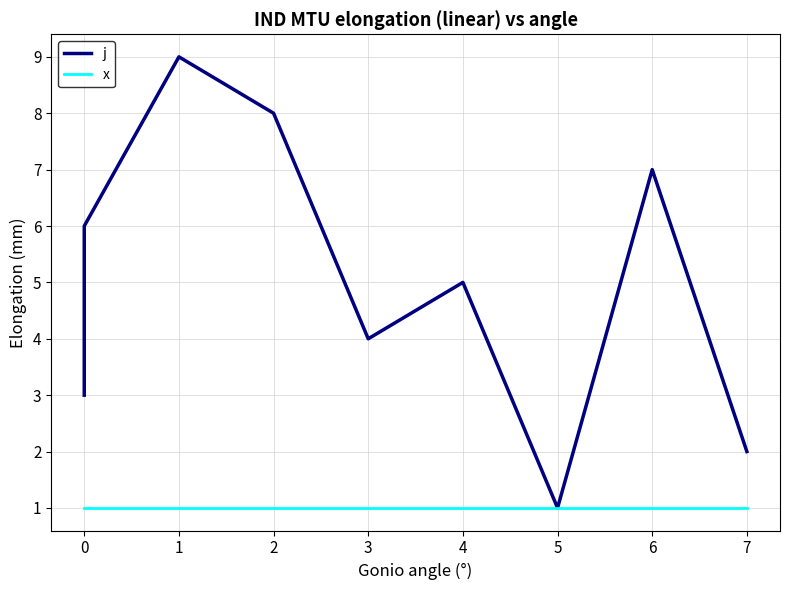

Which series has the largest total across all categories?

j